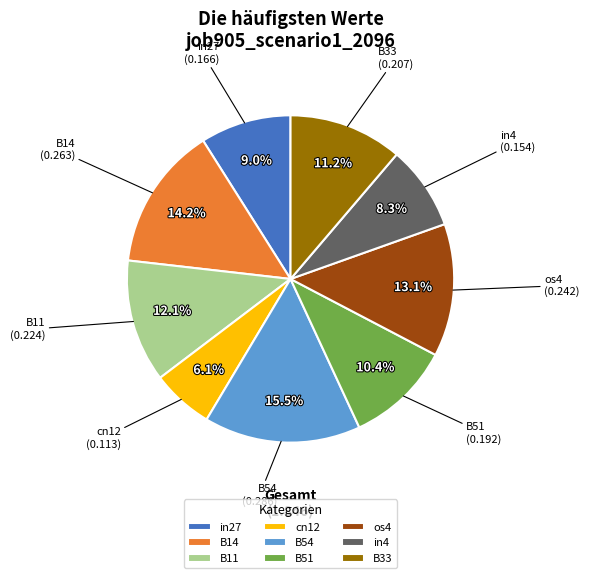

What percentage is the B14 slice, to the nearest percent?

14%